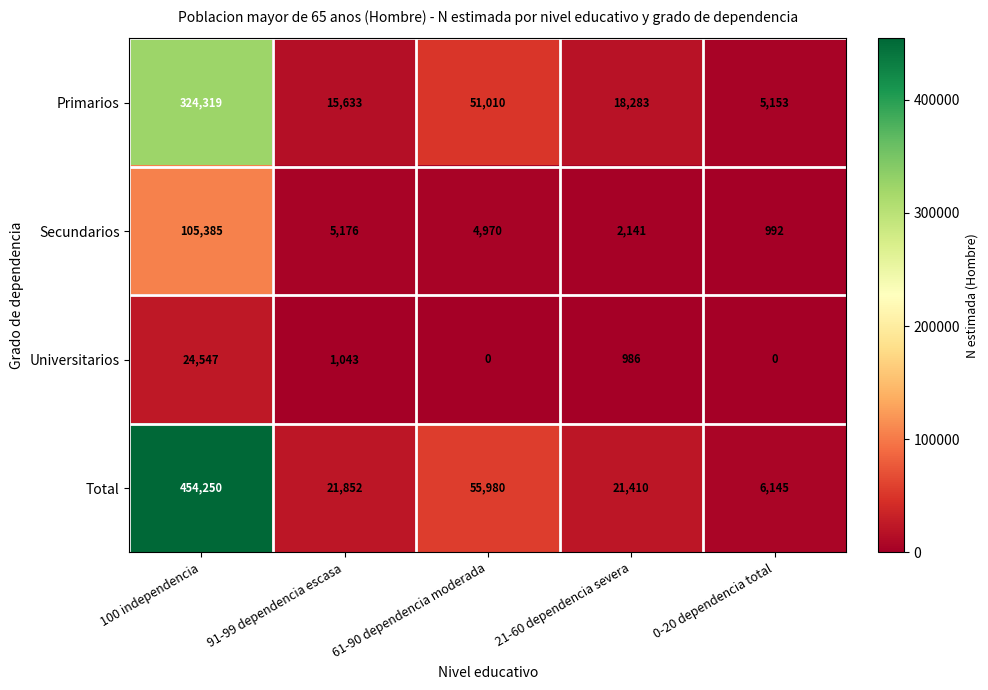

The value of Primarios at 21-60 dependencia severa is 18283. True or false?

True